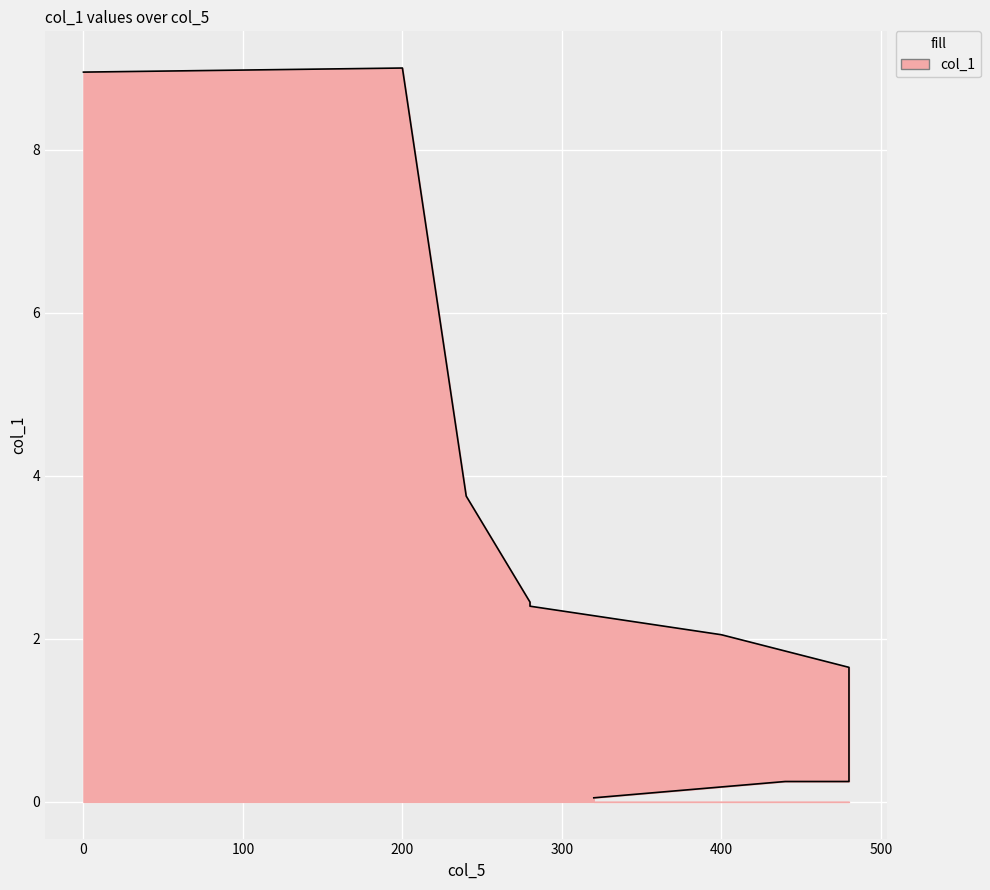

How many lines are shown in the chart?

1